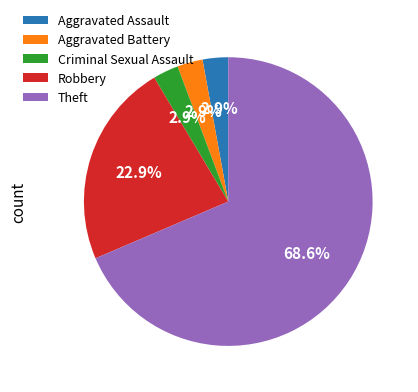

Which slice represents more than half of the pie?

Theft